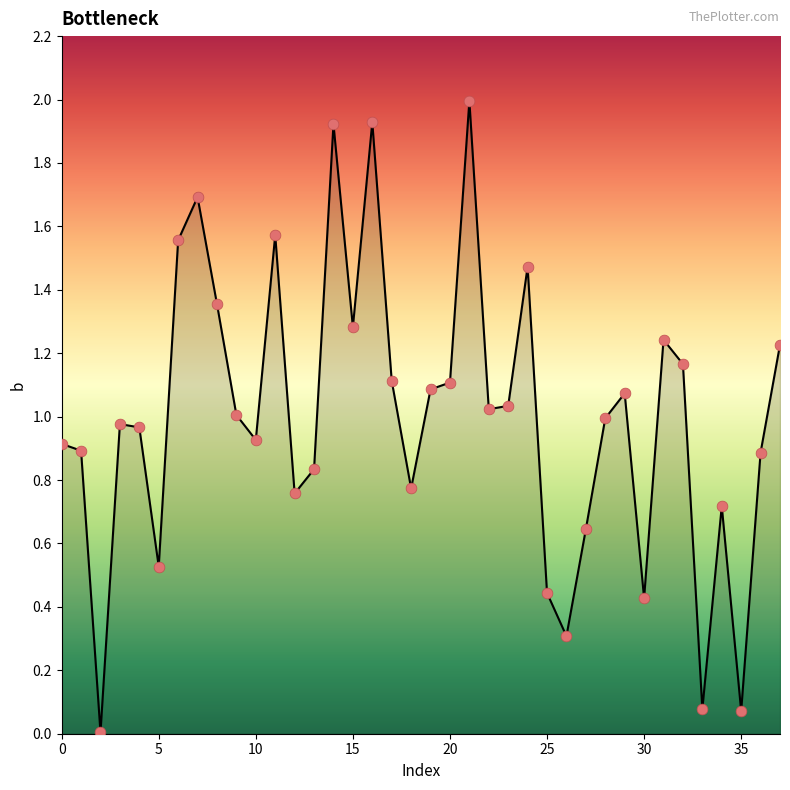

What is the greatest value displayed?

2.0